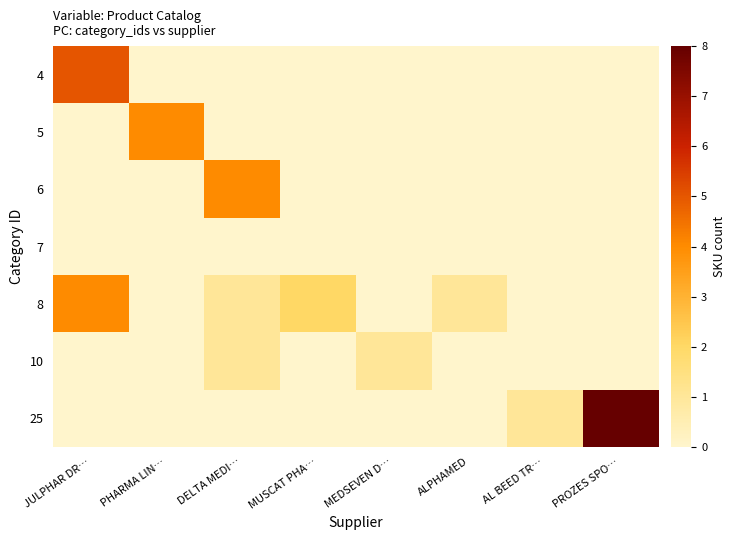

Reading left to right, transcribe all the data shown in this chart.

4: JULPHAR DR…=5	PHARMA LIN…=0	DELTA MEDI…=0	MUSCAT PHA…=0	MEDSEVEN D…=0	ALPHAMED=0	AL BEED TR…=0	PROZES SPO…=0
5: JULPHAR DR…=0	PHARMA LIN…=4	DELTA MEDI…=0	MUSCAT PHA…=0	MEDSEVEN D…=0	ALPHAMED=0	AL BEED TR…=0	PROZES SPO…=0
6: JULPHAR DR…=0	PHARMA LIN…=0	DELTA MEDI…=4	MUSCAT PHA…=0	MEDSEVEN D…=0	ALPHAMED=0	AL BEED TR…=0	PROZES SPO…=0
7: JULPHAR DR…=0	PHARMA LIN…=0	DELTA MEDI…=0	MUSCAT PHA…=0	MEDSEVEN D…=0	ALPHAMED=0	AL BEED TR…=0	PROZES SPO…=0
8: JULPHAR DR…=4	PHARMA LIN…=0	DELTA MEDI…=1	MUSCAT PHA…=2	MEDSEVEN D…=0	ALPHAMED=1	AL BEED TR…=0	PROZES SPO…=0
10: JULPHAR DR…=0	PHARMA LIN…=0	DELTA MEDI…=1	MUSCAT PHA…=0	MEDSEVEN D…=1	ALPHAMED=0	AL BEED TR…=0	PROZES SPO…=0
25: JULPHAR DR…=0	PHARMA LIN…=0	DELTA MEDI…=0	MUSCAT PHA…=0	MEDSEVEN D…=0	ALPHAMED=0	AL BEED TR…=1	PROZES SPO…=8